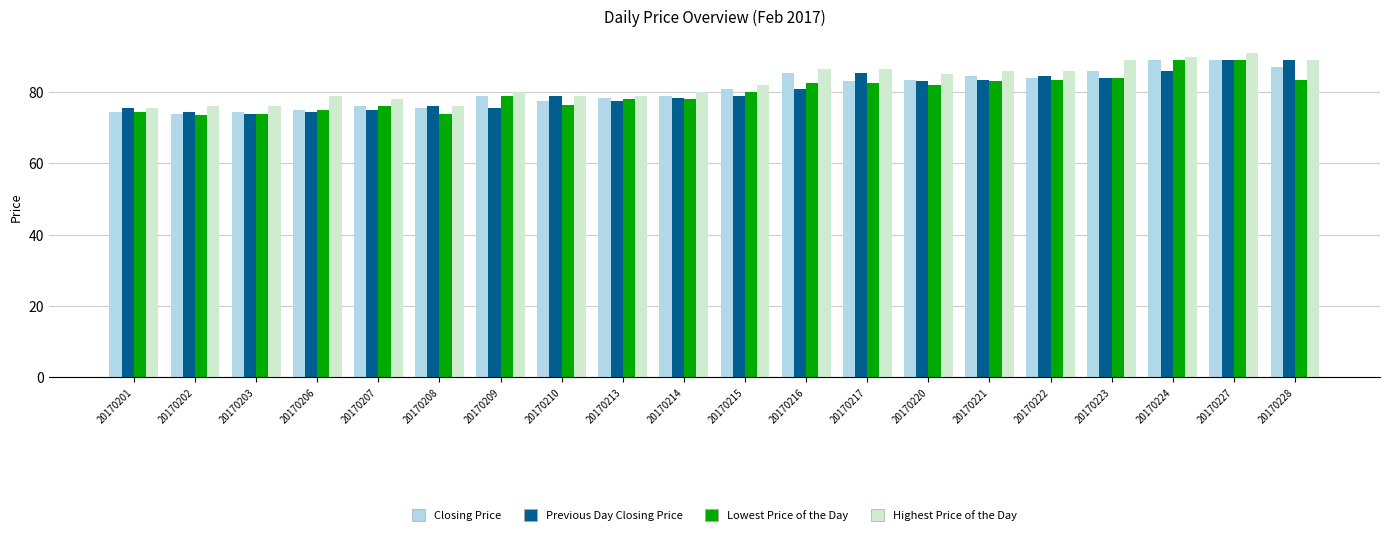

Count the number of categories in the chart.

20